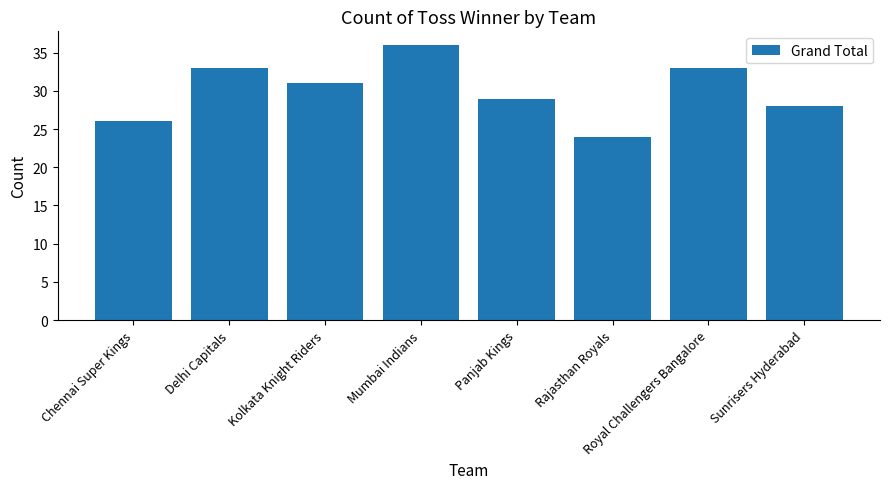

Reading left to right, what are all the values shown in this chart?

Chennai Super Kings=26	Delhi Capitals=33	Kolkata Knight Riders=31	Mumbai Indians=36	Panjab Kings=29	Rajasthan Royals=24	Royal Challengers Bangalore=33	Sunrisers Hyderabad=28